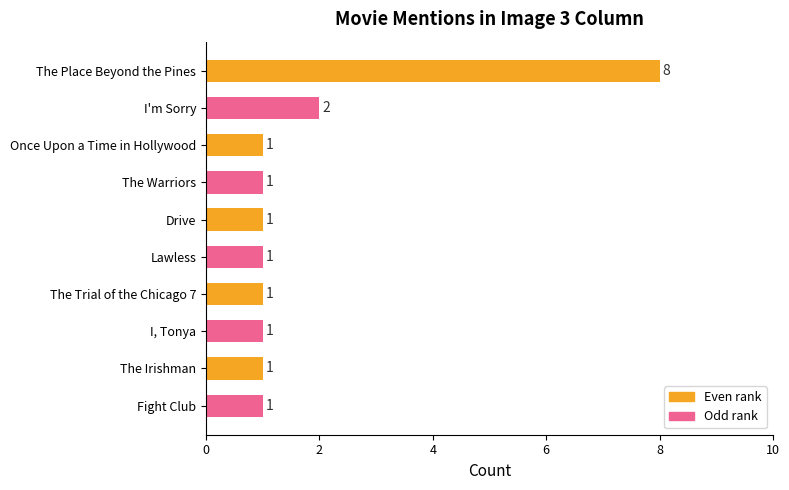

What is the ratio of the value at The Irishman to the value at Drive?

1.0